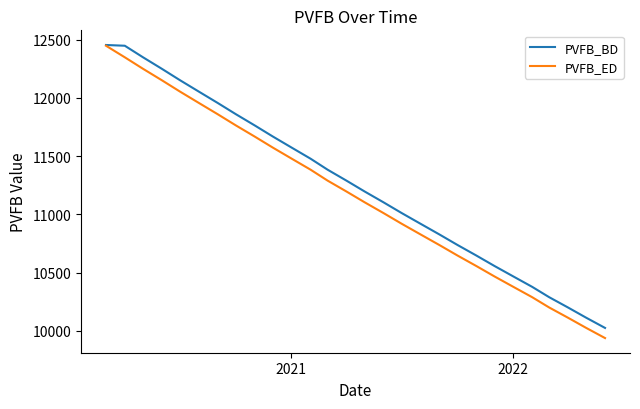

What is the greatest value displayed?

12453.7